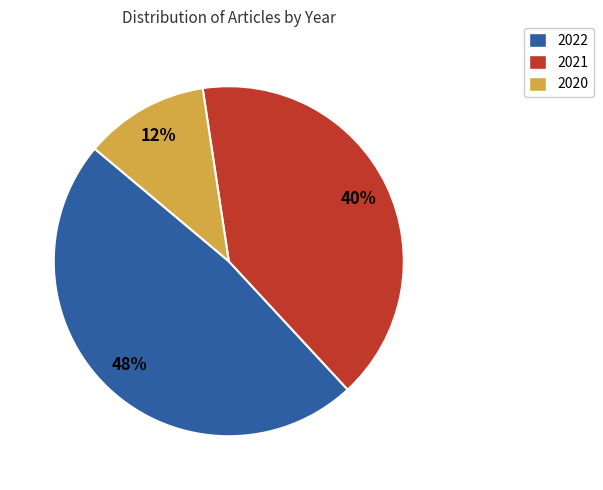

What is the largest slice in the pie chart?

2022